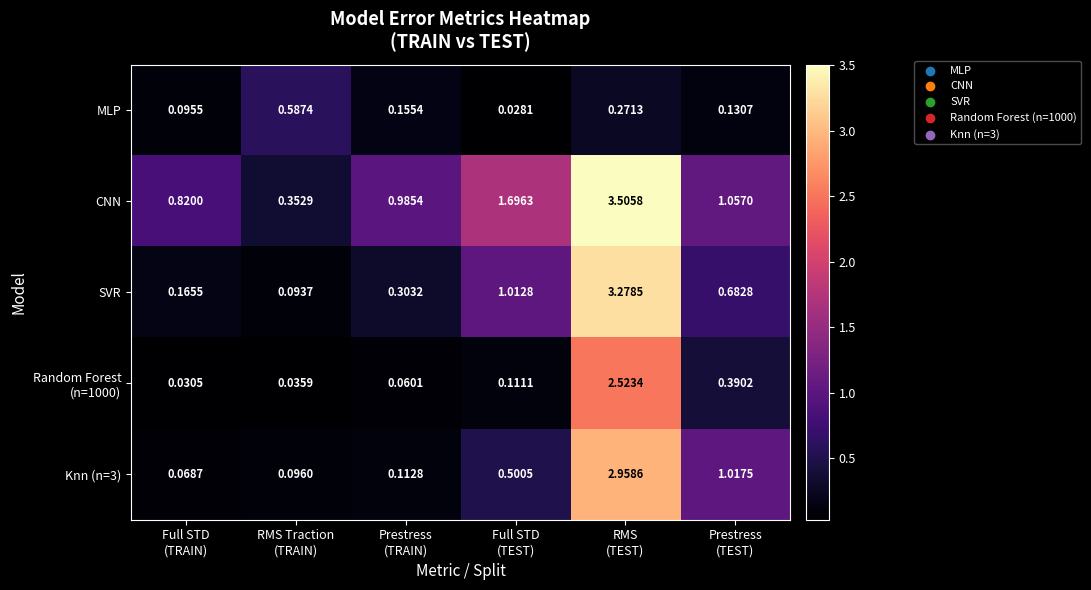

At which category is the sum across all series the highest?

RMS
(TEST)